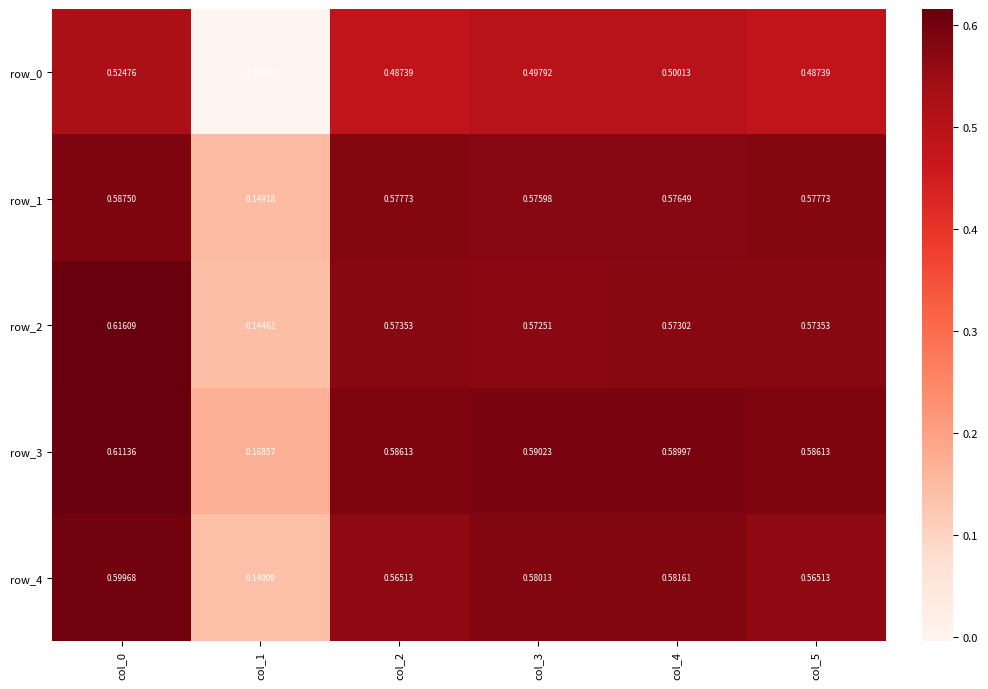

Which label corresponds to the smallest value in the chart?

col_1